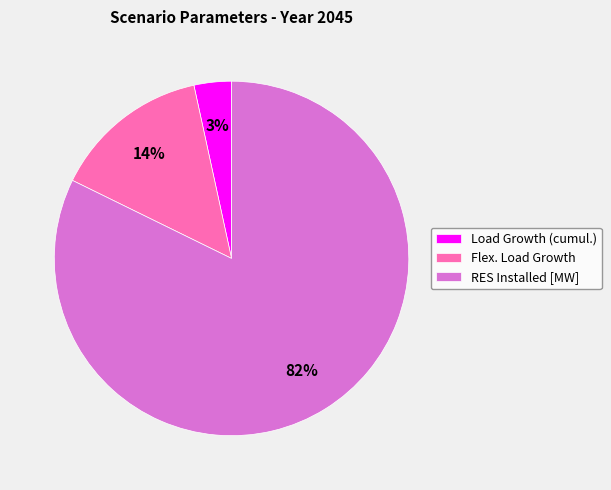

Which slice is the largest?

RES Installed [MW]